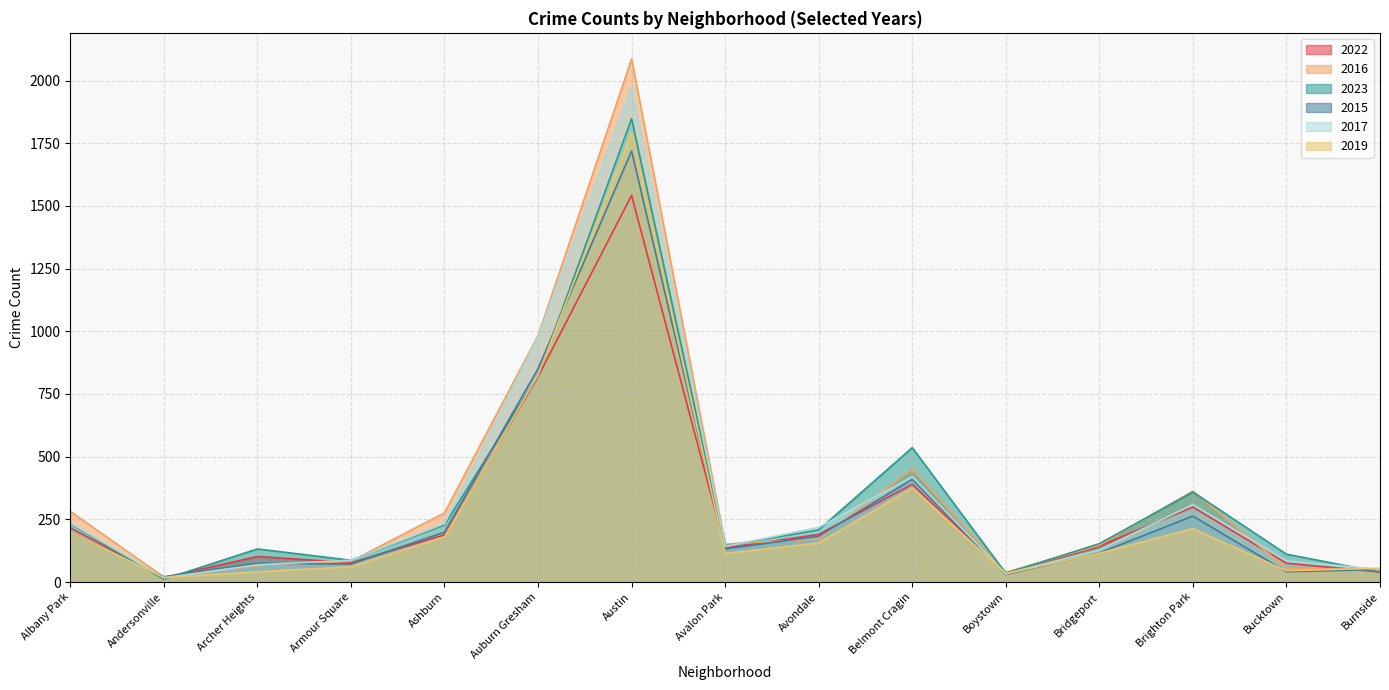

The 2019 series shows 41 at Archer Heights. True or false?

True